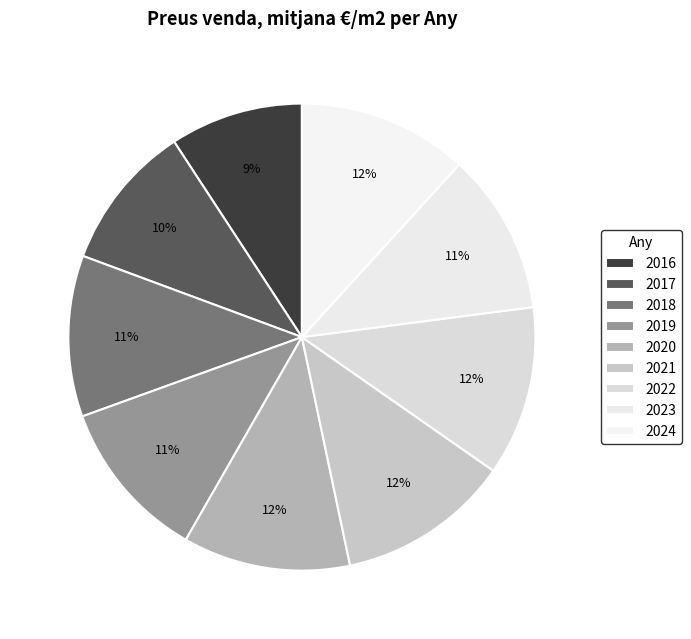

Is it true that 2019 is 11% of the pie?

True